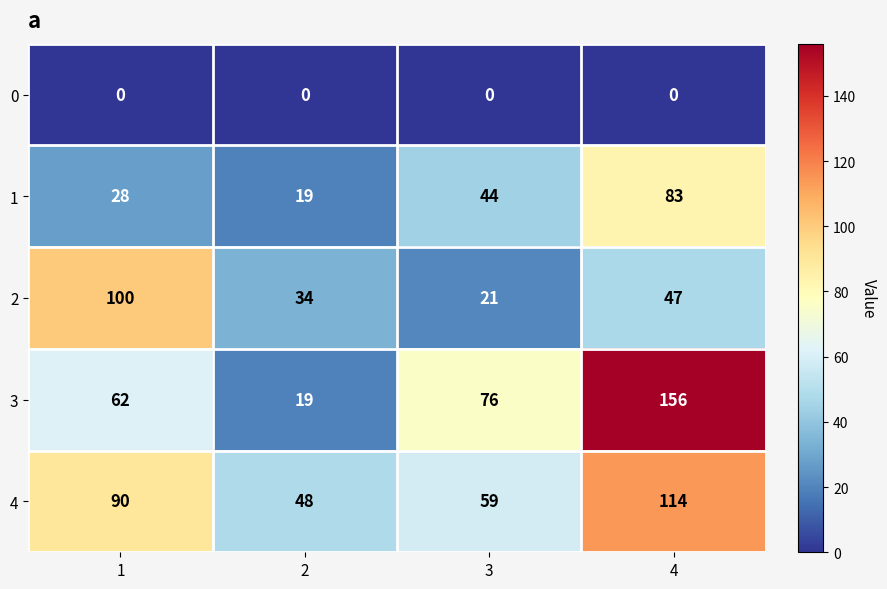

What is the maximum value shown in the chart?

156